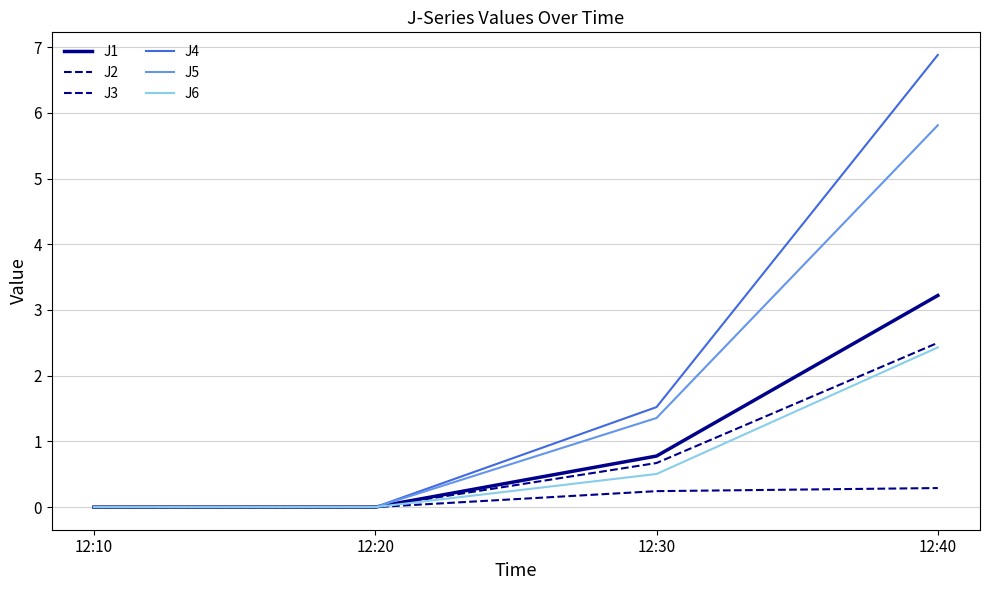

Reading right to left, extract all data points from this chart.

J1: 12:40=3.2	12:30=0.8	12:20=0.0	12:10=0.0
J2: 12:40=2.5	12:30=0.7	12:20=0.0	12:10=0.0
J3: 12:40=0.3	12:30=0.2	12:20=0.0	12:10=0.0
J4: 12:40=6.9	12:30=1.5	12:20=0.0	12:10=0.0
J5: 12:40=5.8	12:30=1.4	12:20=0.0	12:10=0.0
J6: 12:40=2.4	12:30=0.5	12:20=0.0	12:10=0.0